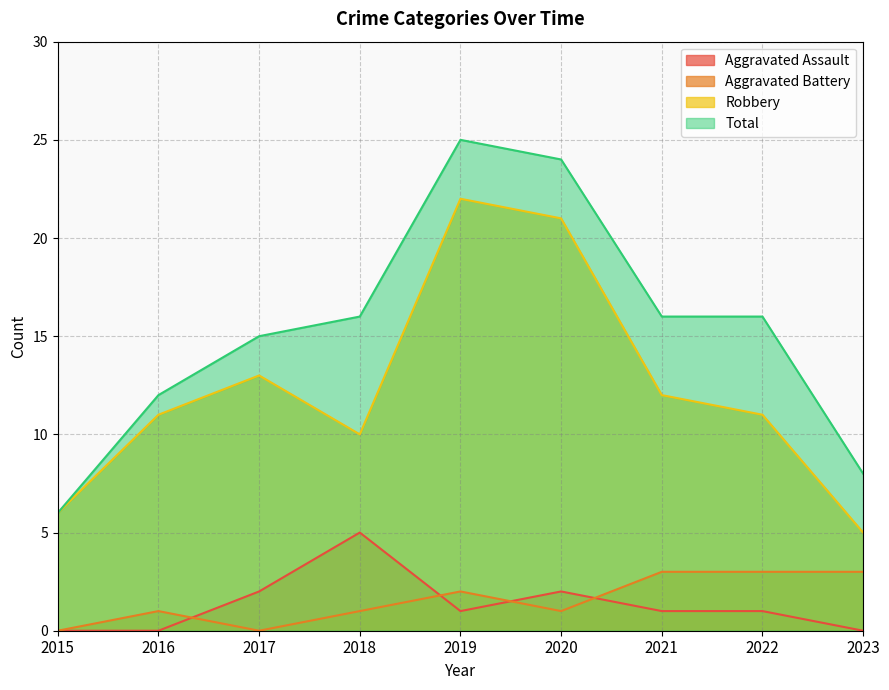

Rank the series by their maximum value, from highest to lowest.

Total, Robbery, Aggravated Assault, Aggravated Battery